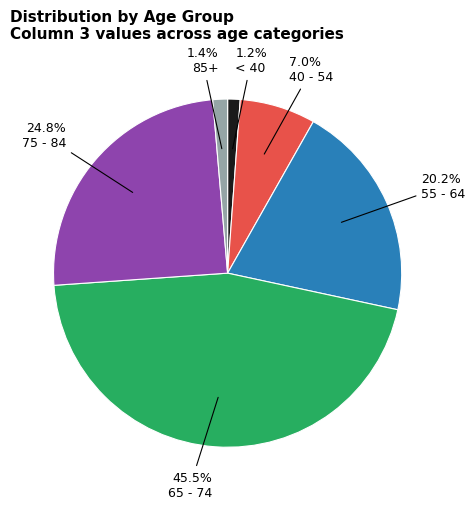

Count the number of slices in the pie.

6